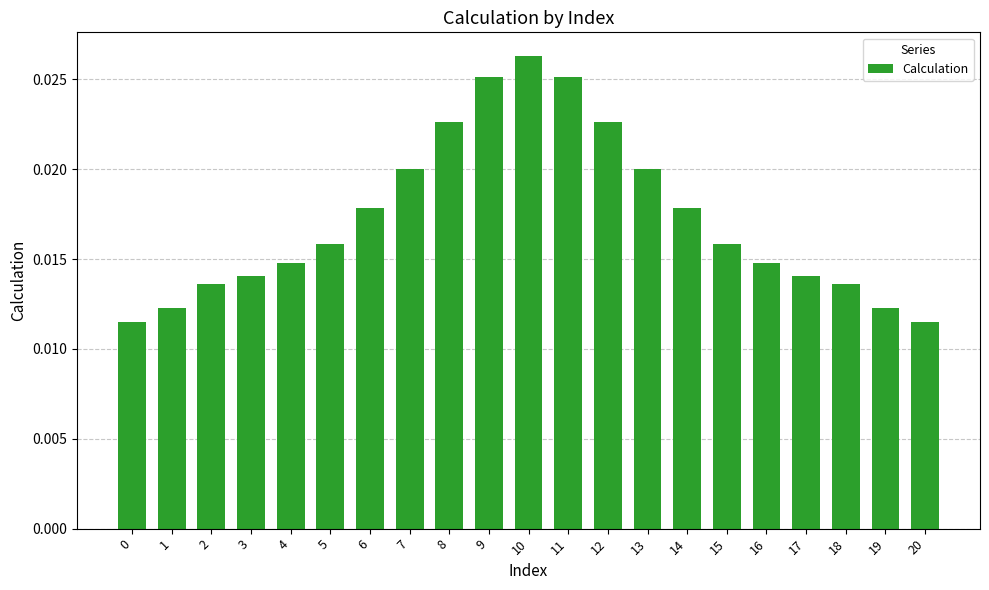

Which has a higher value, 0 or 8?

8